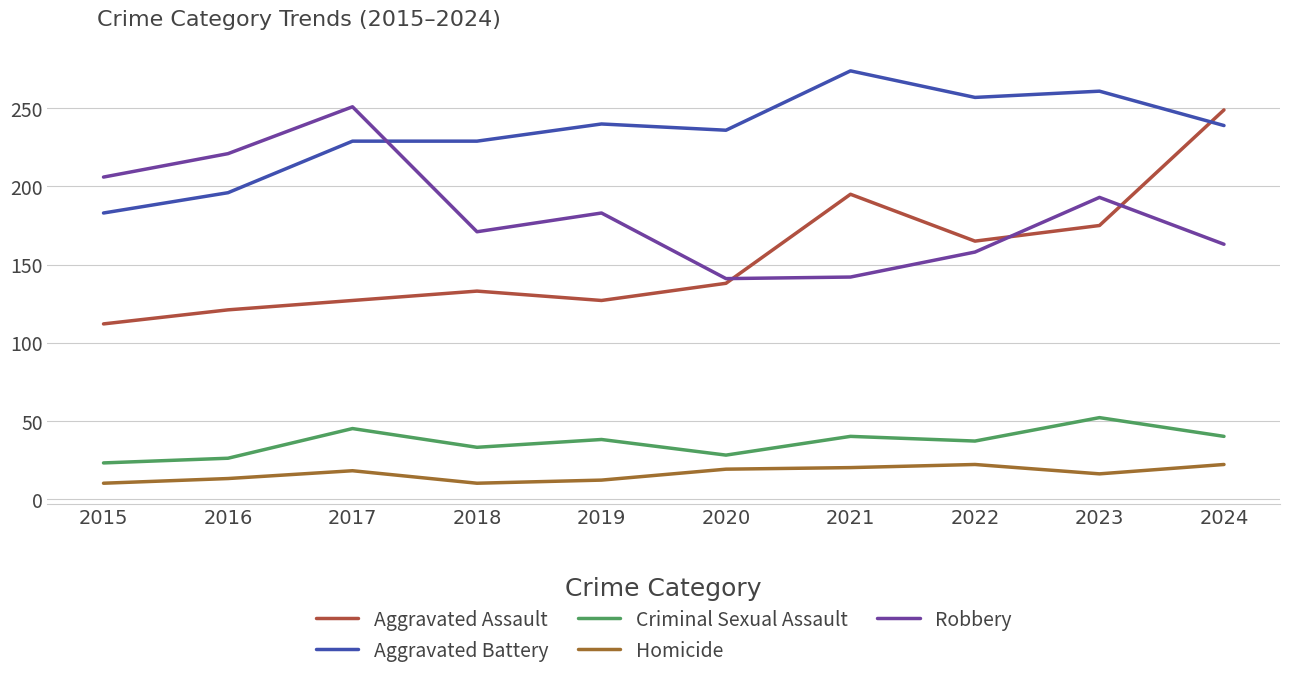

Which series has the largest total across all categories?

Aggravated Battery